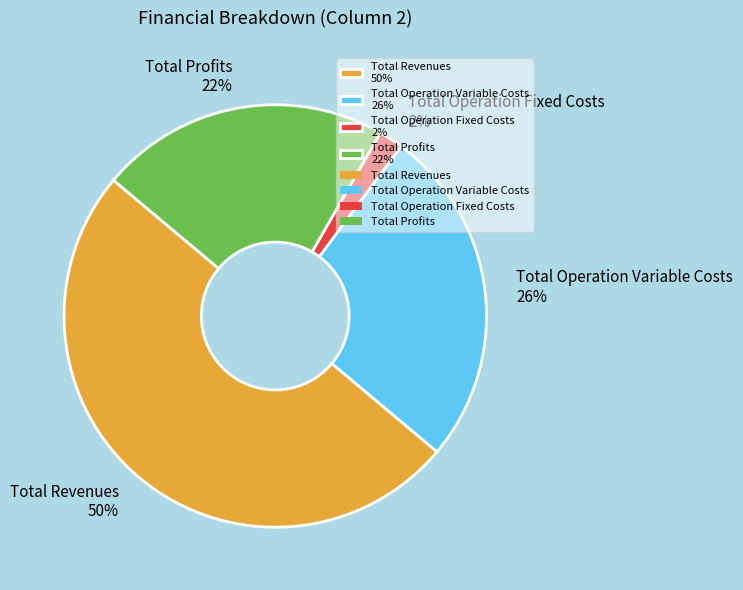

Is the sum of Total Operation Fixed Costs 2% and Total Profits 22% greater than half?

No